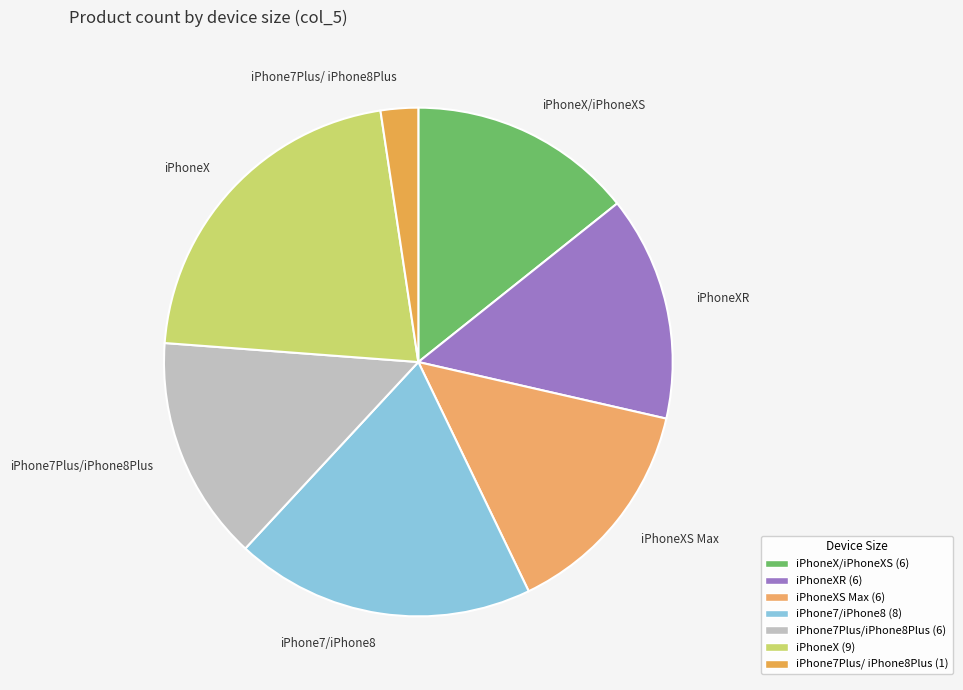

Is iPhoneXS Max the majority of the pie?

No